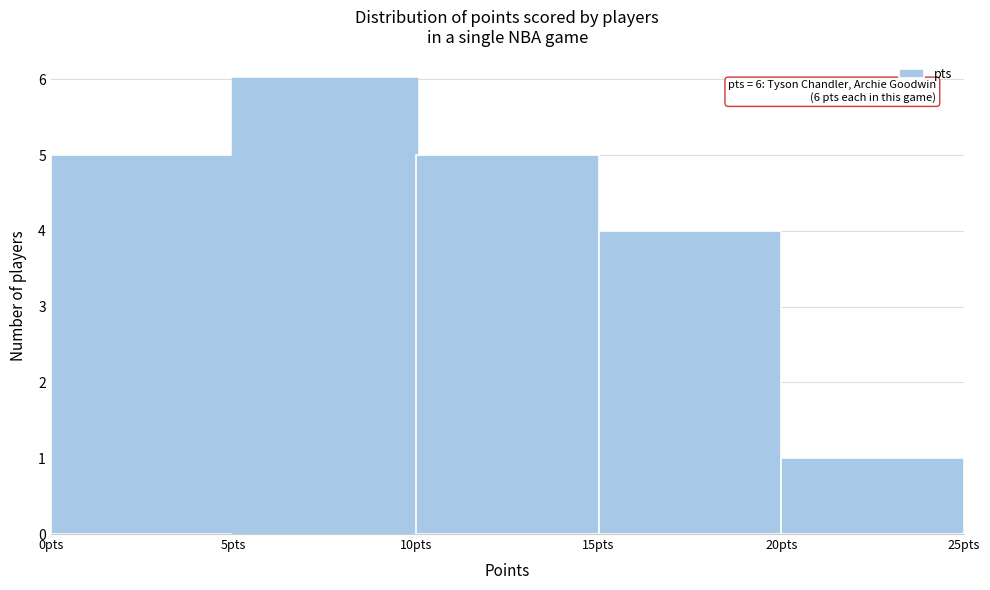

Which range on the x-axis has the tallest bar?

5 to 10